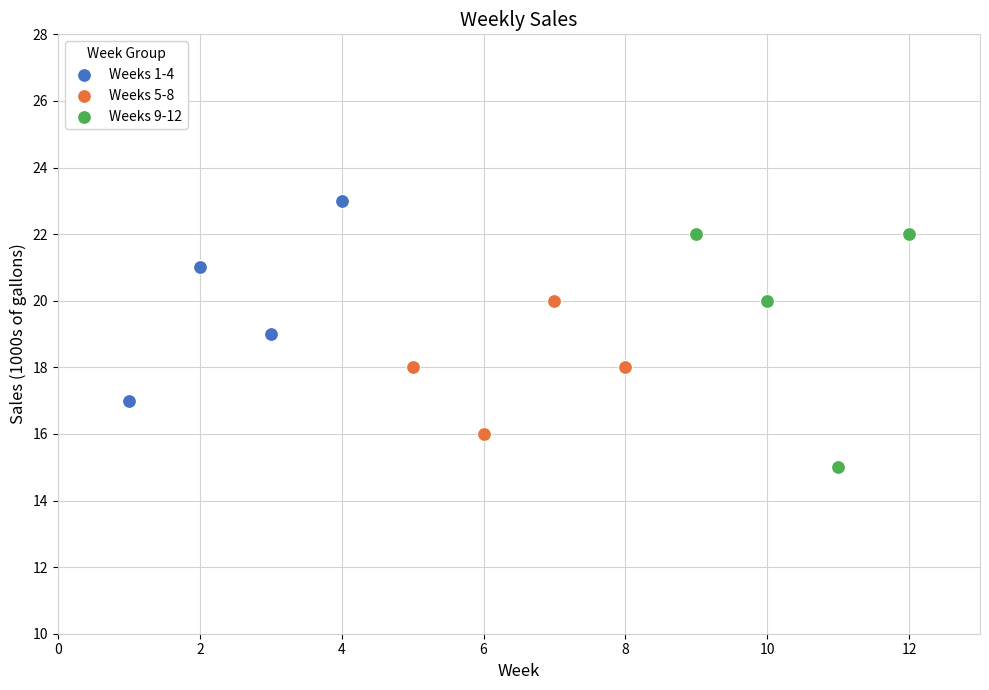

Which series has the largest Y range (max minus min)?

Weeks 9-12